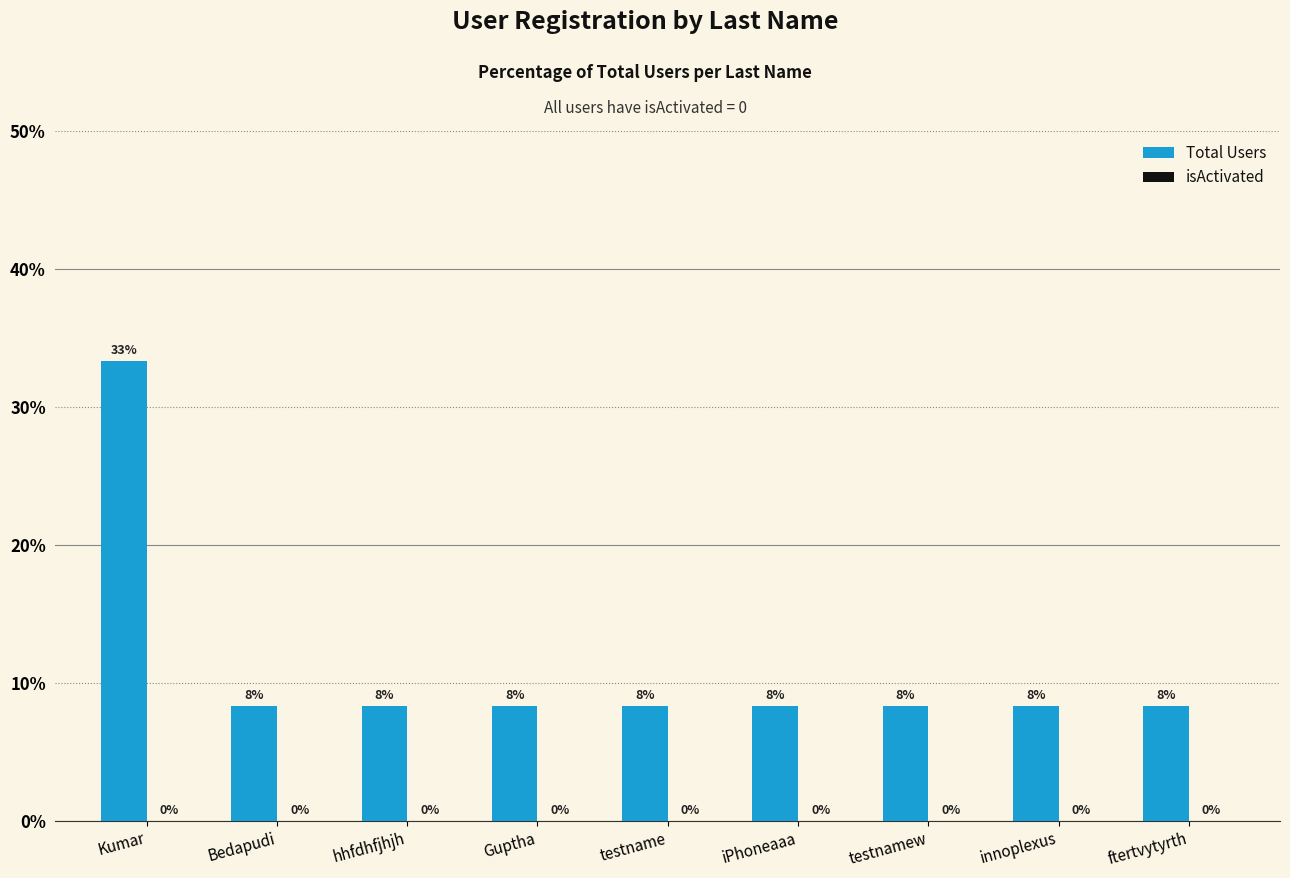

Reading left to right, extract all data points from this chart.

Total Users: Kumar=33.3	Bedapudi=8.3	hhfdhfjhjh=8.3	Guptha=8.3	testname=8.3	iPhoneaaa=8.3	testnamew=8.3	innoplexus=8.3	ftertvytyrth=8.3
isActivated: Kumar=0.0	Bedapudi=0.0	hhfdhfjhjh=0.0	Guptha=0.0	testname=0.0	iPhoneaaa=0.0	testnamew=0.0	innoplexus=0.0	ftertvytyrth=0.0